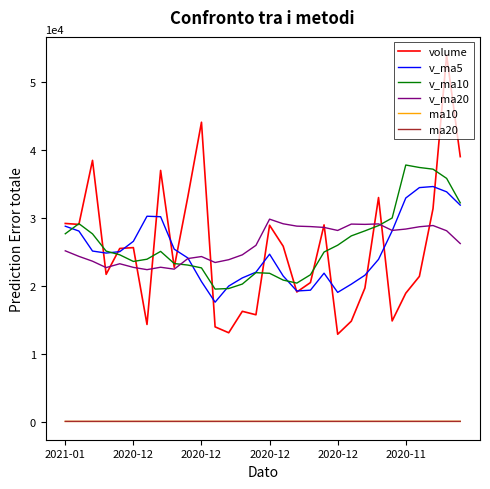

What is the smallest value displayed?

21.6